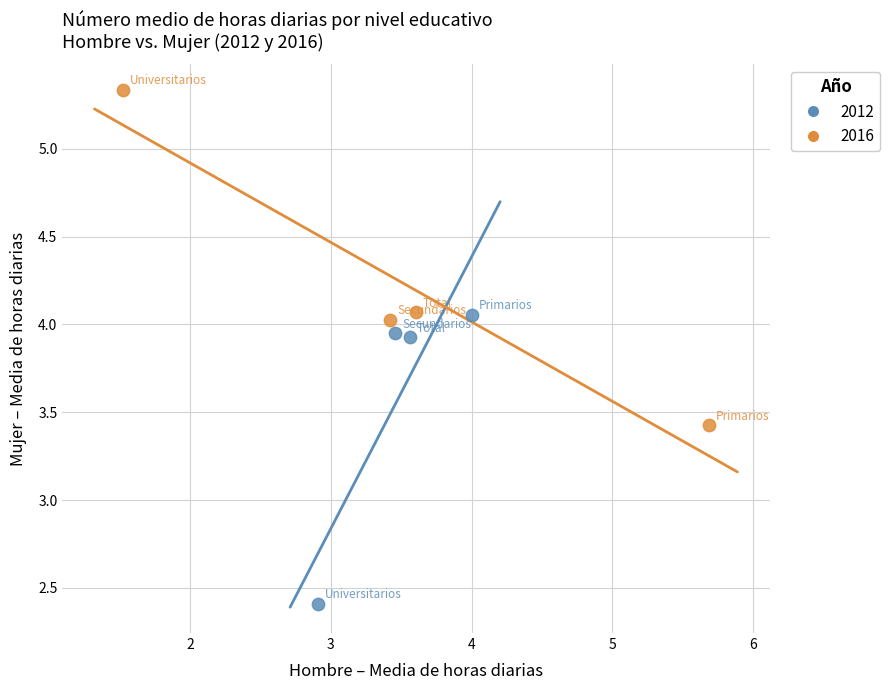

Which series contains the highest Y value?

2016